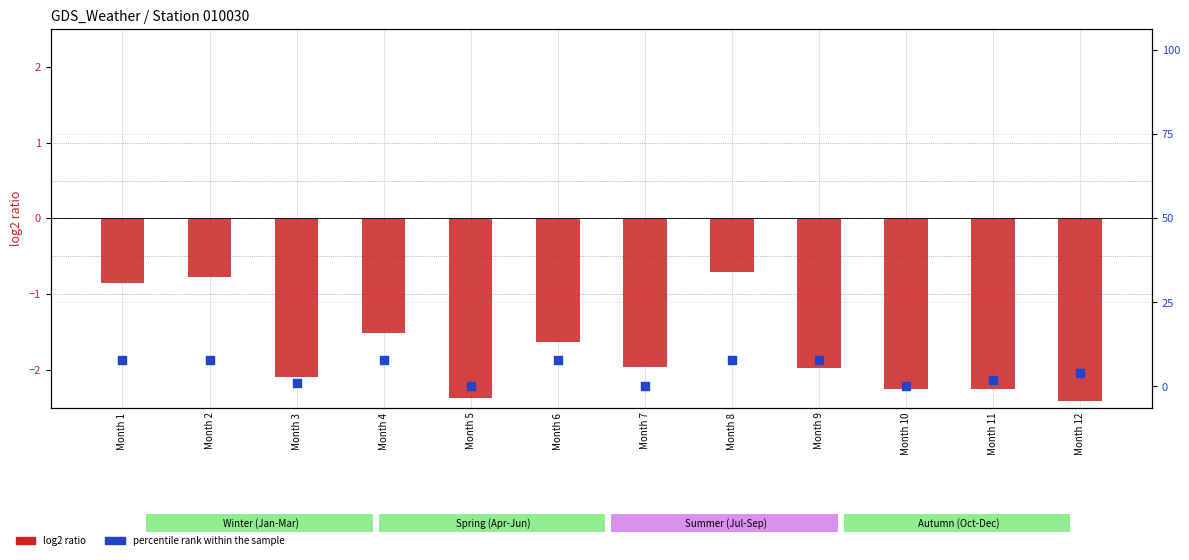

Which series contains the lowest Y value?

log2 ratio